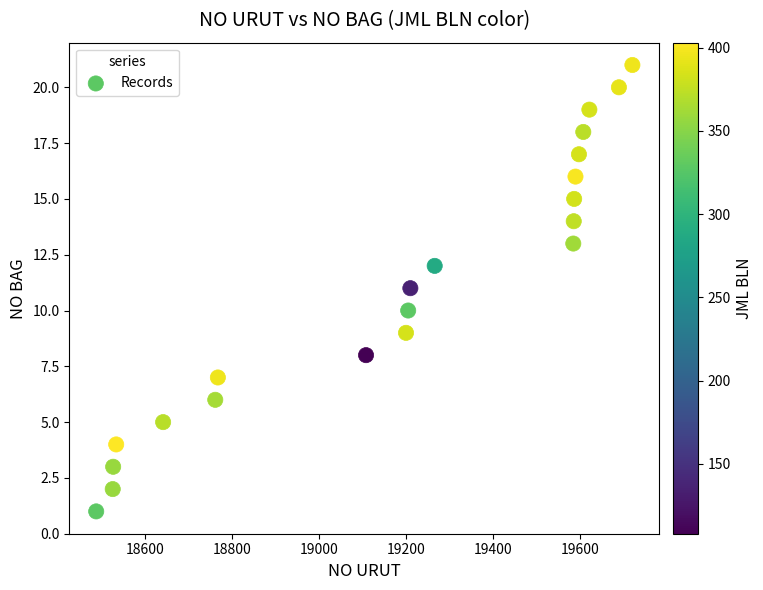

What is the range of X values (max minus min)?

1234